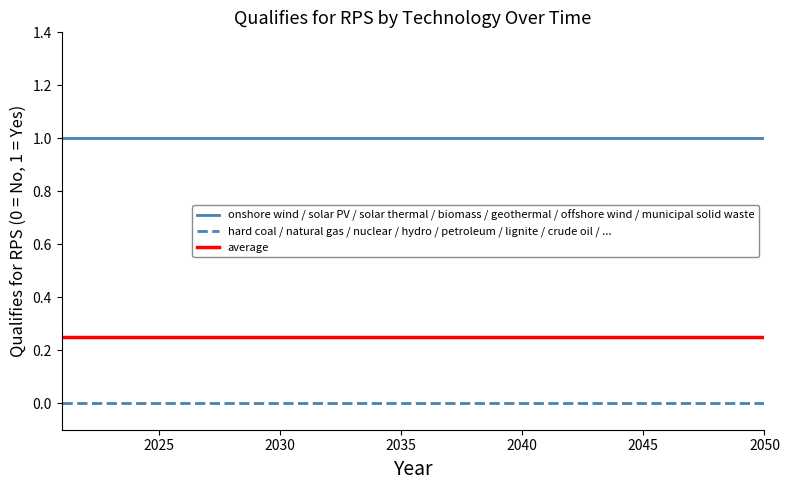

Is it true that onshore wind / solar PV / solar thermal / biomass / geothermal / offshore wind / municipal solid waste equals 1 at 2045?

True